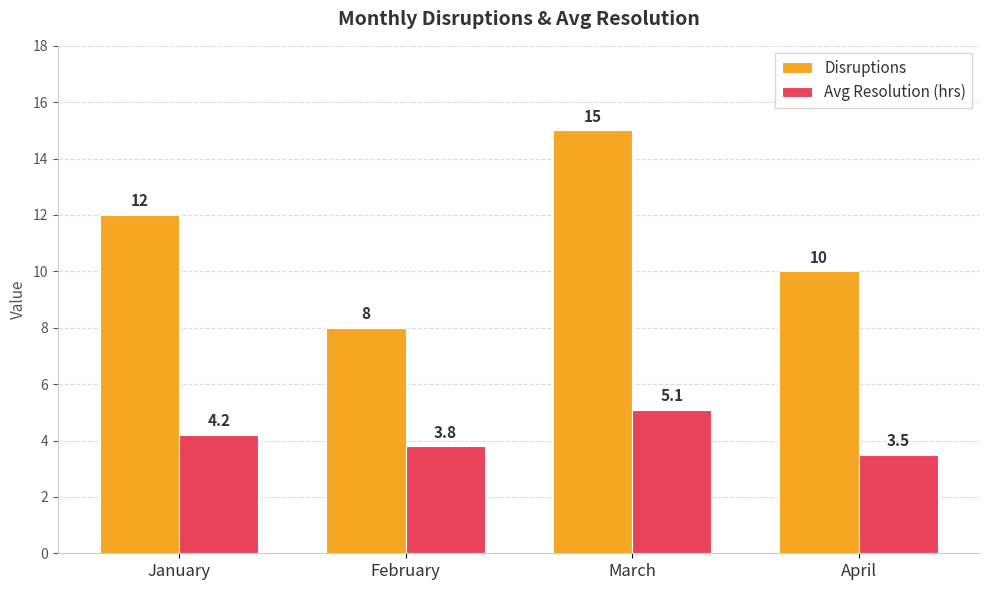

At which category does the chart reach its minimum across all series?

April